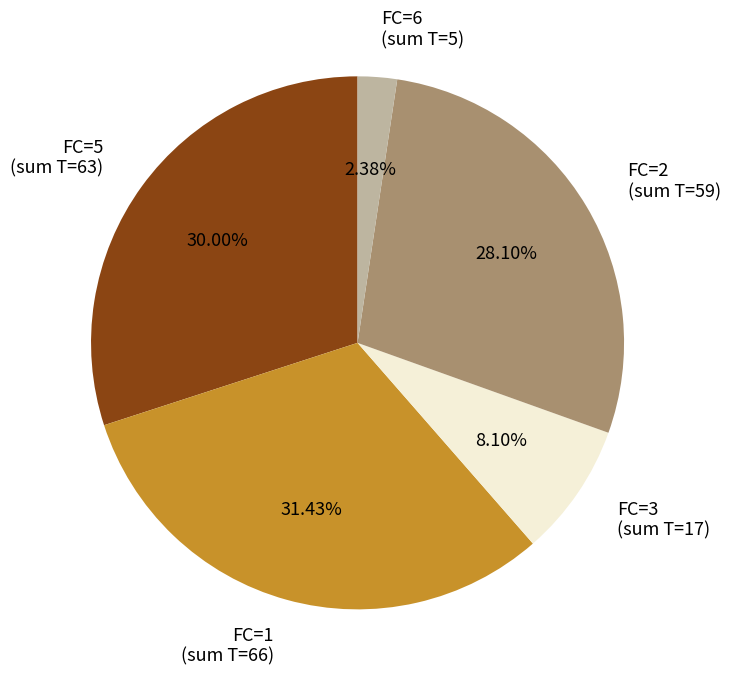

Does any single category account for the majority?

No